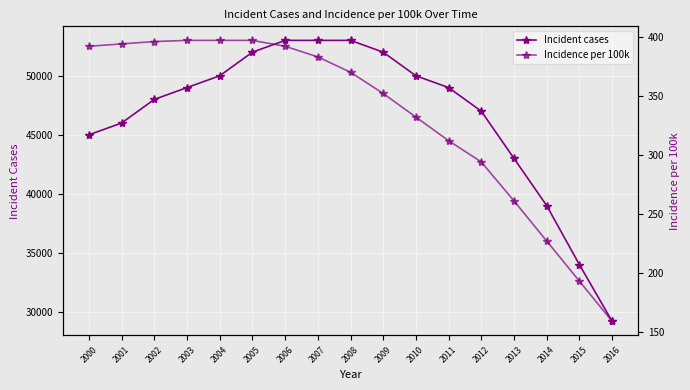

Rank the series by their maximum value, from highest to lowest.

Incident cases, Incidence per 100k